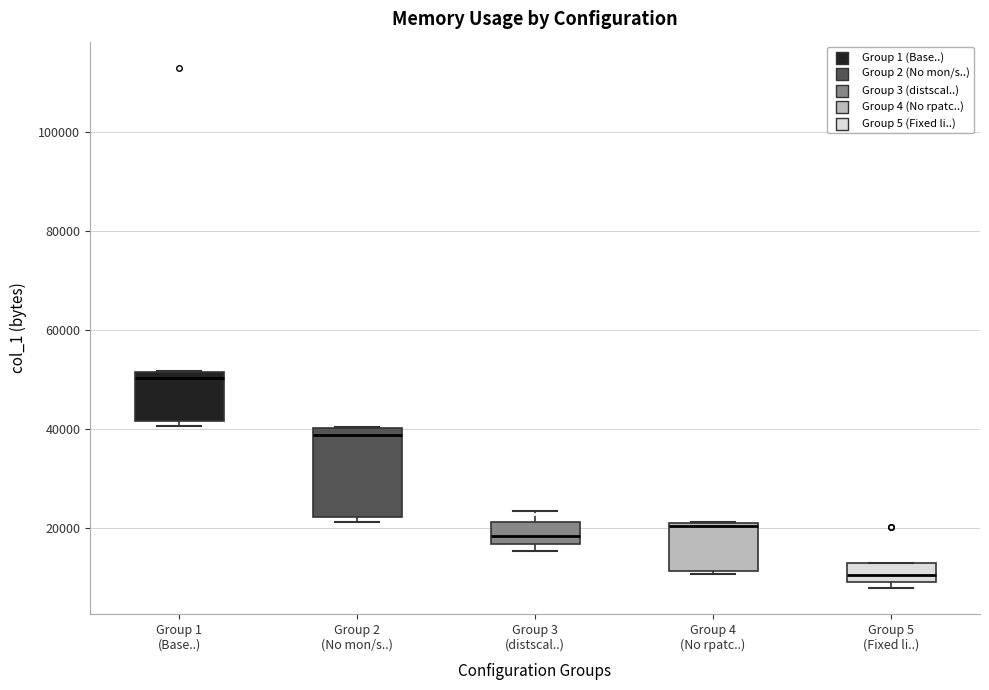

Reading left to right, transcribe this box plot: for each box, give where its median line is, the range the box spans, and where its two whiskers end, as read against the y-axis. The values are not printed on the chart, so give them approximately, as read against the axis.

Group 1 (Base..): median 50000, box 42000 to 52000, whiskers 40000 to 52000
Group 2 (No mon/s..): median 38000, box 22000 to 40000, whiskers 22000 (just below the box's lower edge) to 40000
Group 3 (distscal..): median 18000, box 16000 to 22000, whiskers 16000 (just below the box's lower edge) to 24000
Group 4 (No rpatc..): median 20000, box 12000 to 22000, whiskers 10000 to 22000
Group 5 (Fixed li..): median 10000 (just above the box's lower edge), box 10000 to 12000, whiskers 8000 to 12000